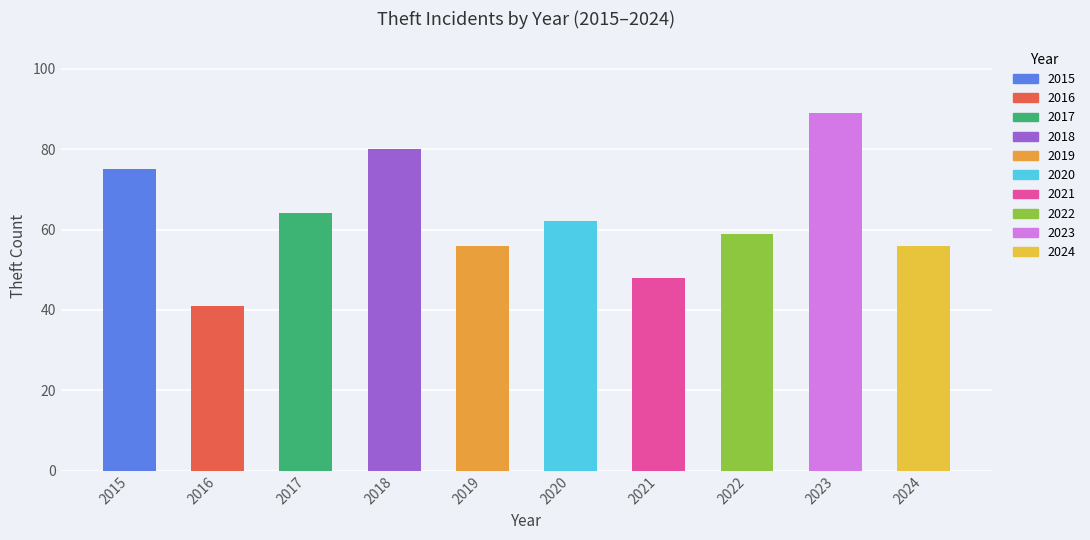

True or false: Motor Vehicle Theft has a value of 4 at 2021.

False